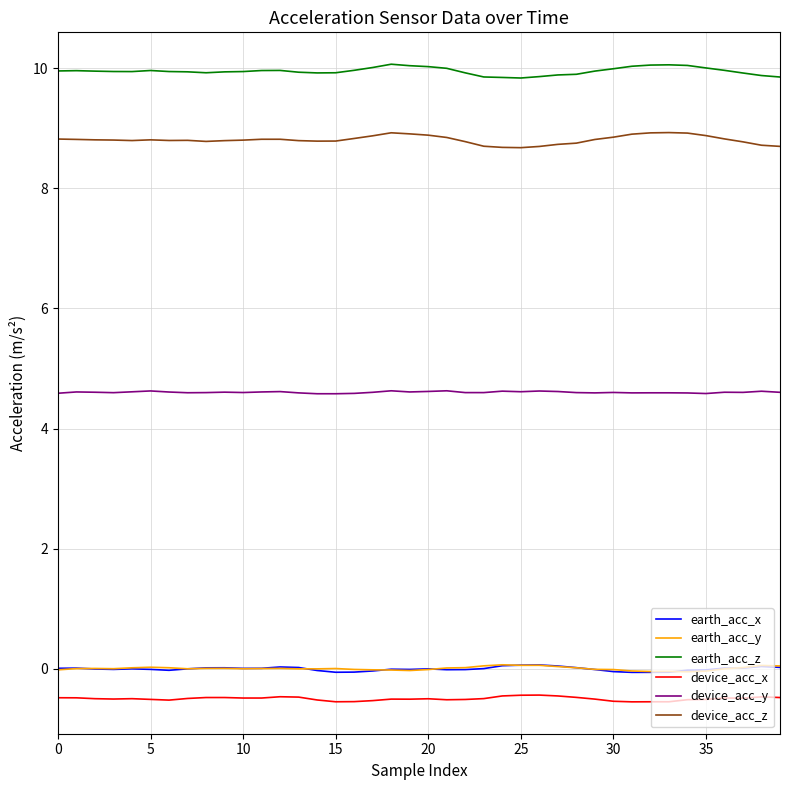

True or false: device_acc_z and earth_acc_z intersect in this chart.

False